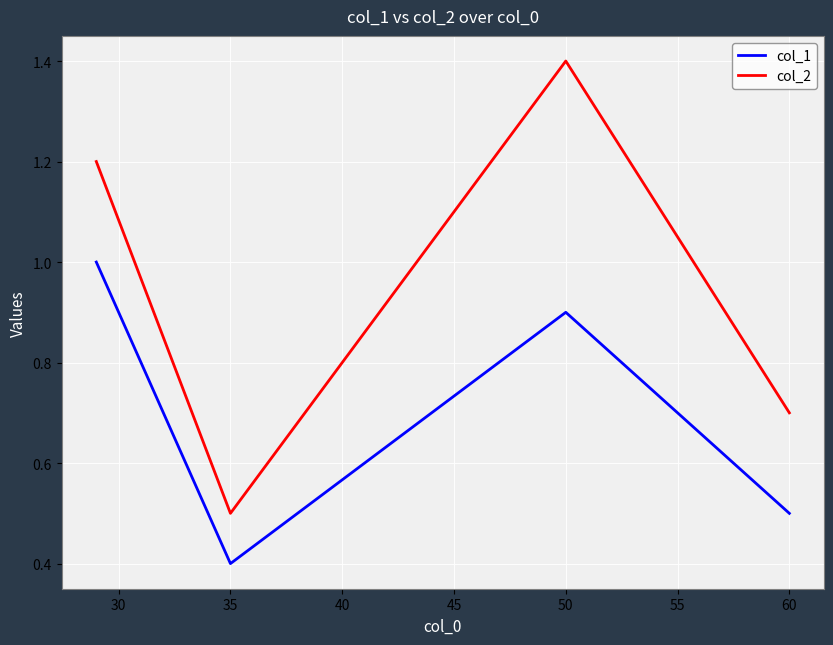

What is the smallest value displayed?

0.4